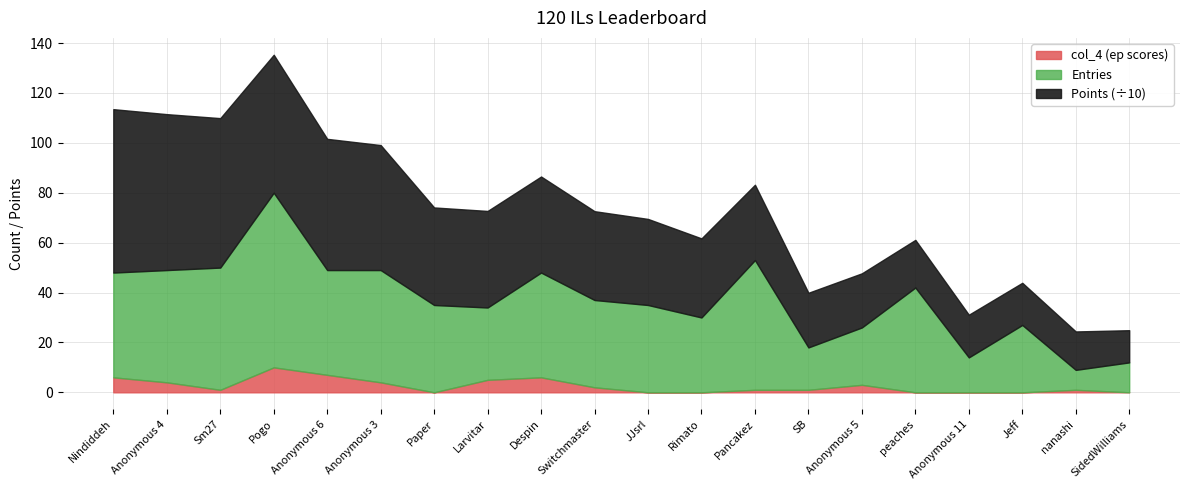

Which has a higher value, Pancakez or Rimato?

Pancakez